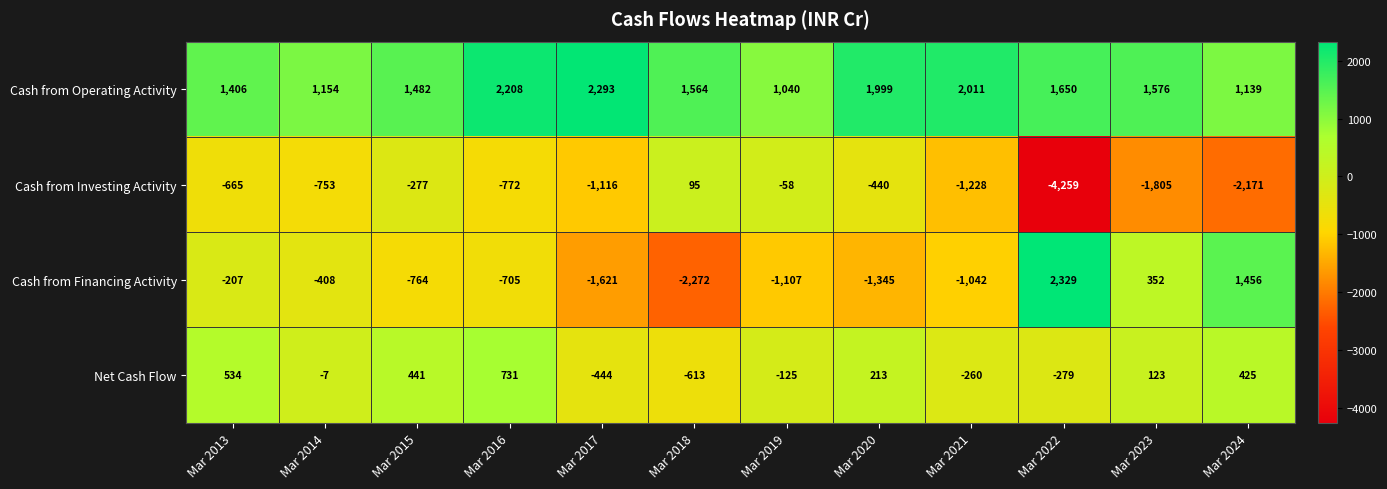

What is the average value of the Net Cash Flow series?

62